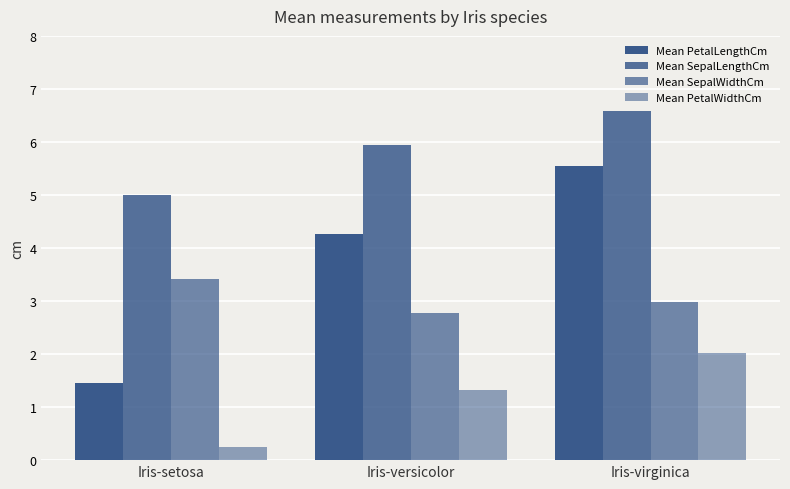

Which label corresponds to the largest value in the chart?

Iris-virginica